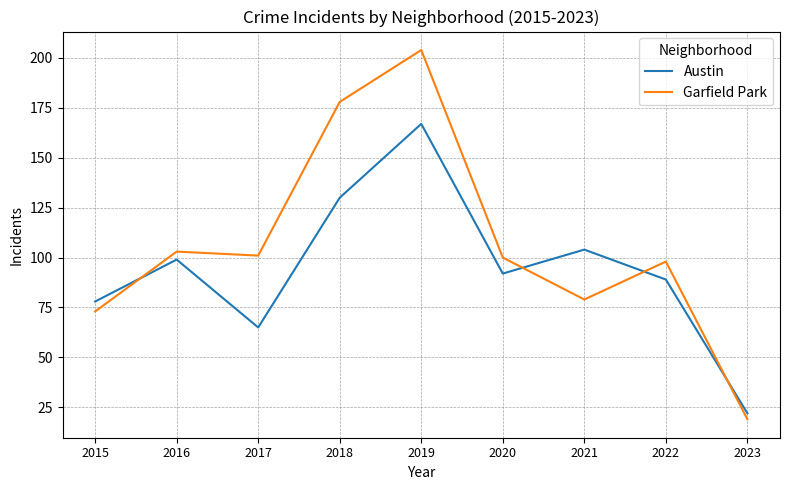

What is the highest value of the Garfield Park series?

204